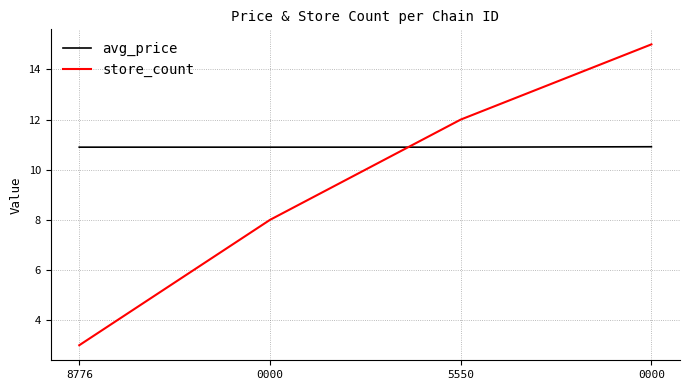

What are all the series names shown in the legend?

avg_price, store_count